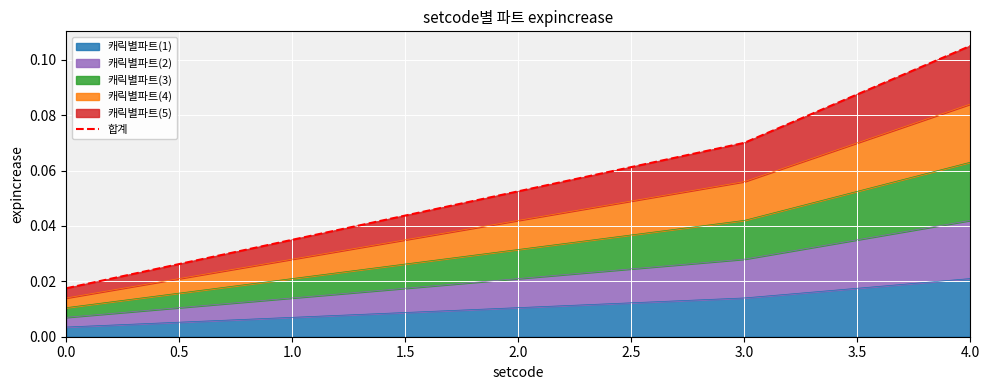

Which category has the highest value in the 캐릭별파트(1) series?

4.0